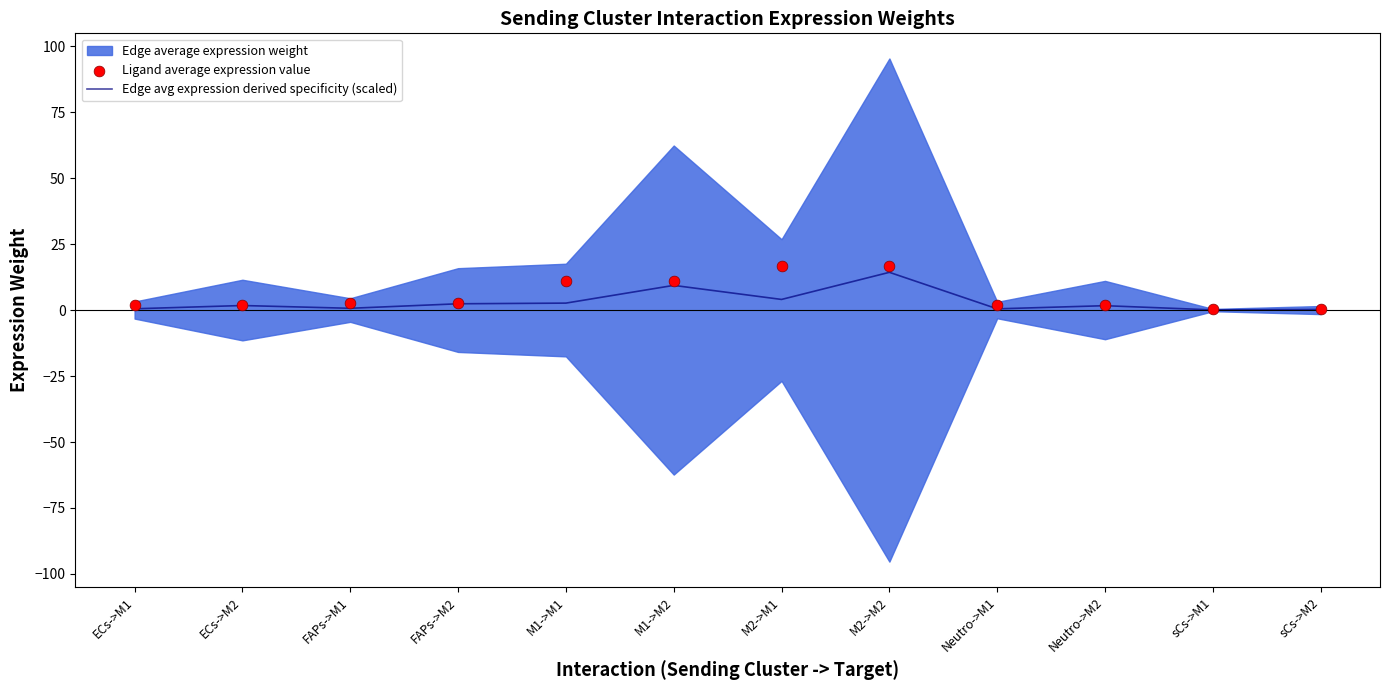

Is the value of Edge avg expression derived specificity (scaled) at ECs->M1 greater than the value of Ligand average expression value at ECs->M2?

No